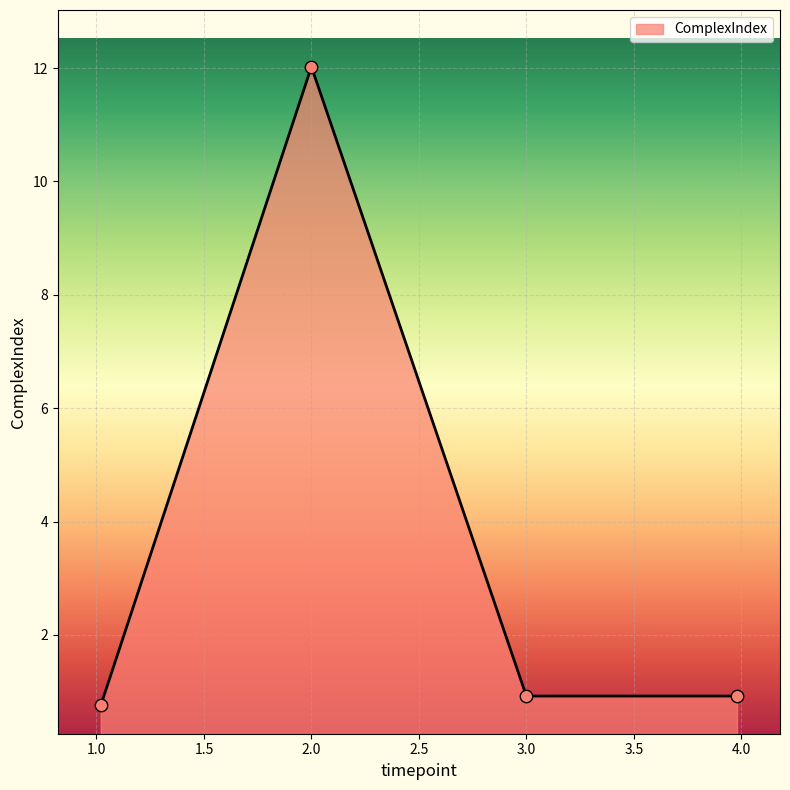

What is the smallest value displayed?

0.8